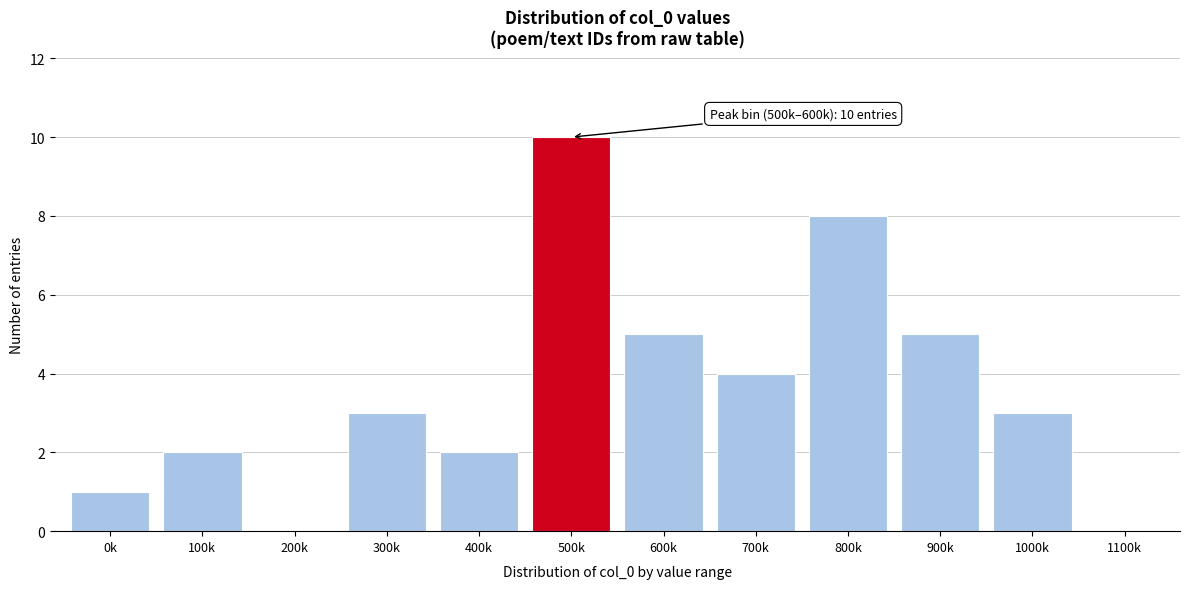

Reading left to right, what are all the values shown in this chart?

0k=1	100k=2	200k=0	300k=3	400k=2	500k=10	600k=5	700k=4	800k=8	900k=5	1000k=3	1100k=0